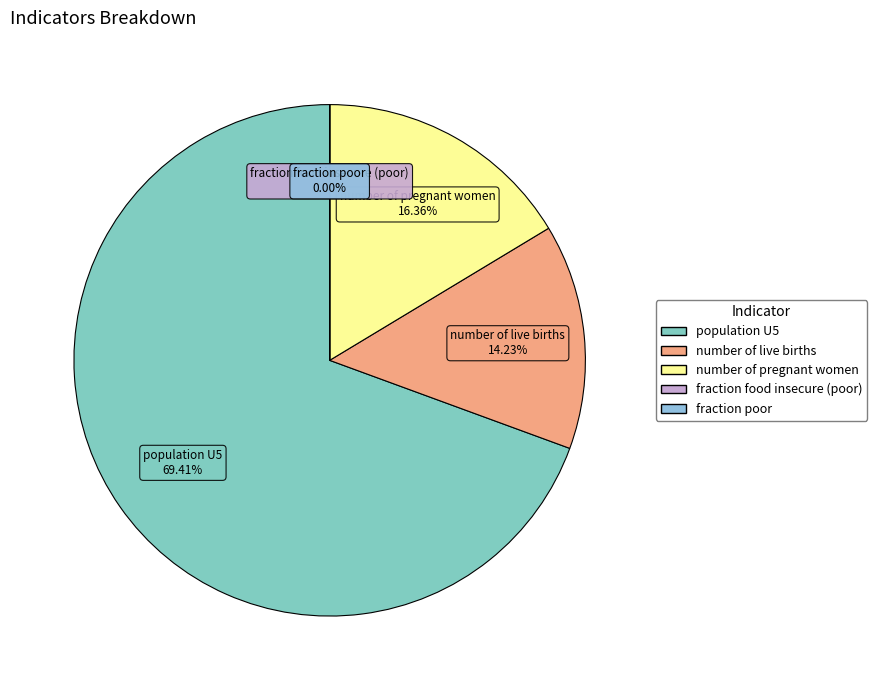

True or false: population U5 accounts for 82% of the total.

False